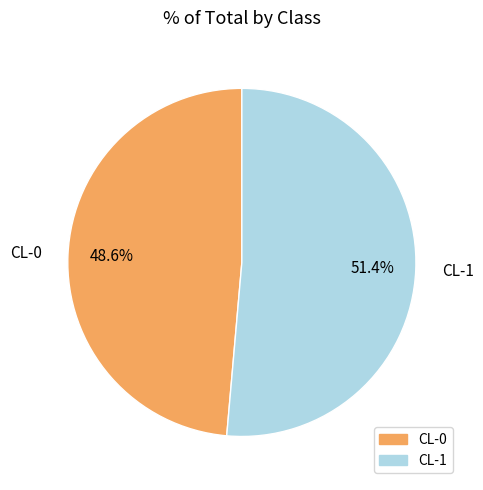

Count the number of slices in the pie.

2